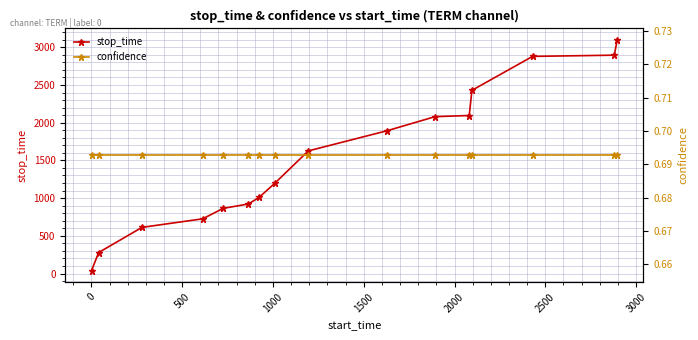

True or false: stop_time has more than 2 interior local peaks.

False